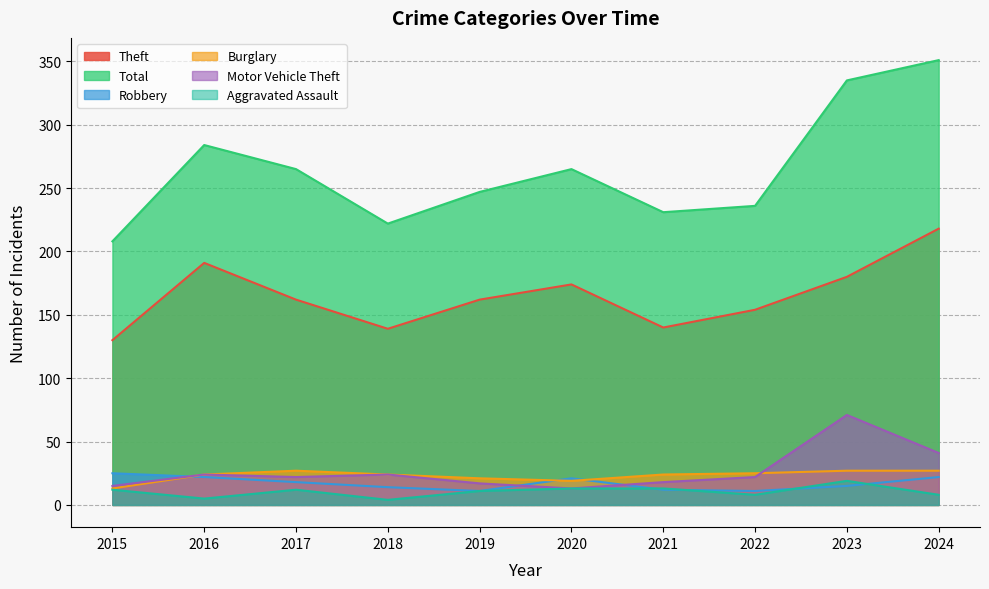

What is the difference between the maximum and second lowest values in the Motor Vehicle Theft series?

56